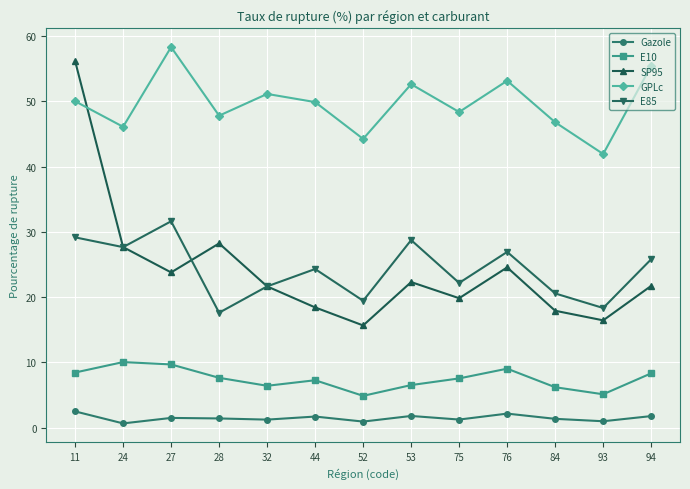

At how many categories does at least one series exceed 24?

13